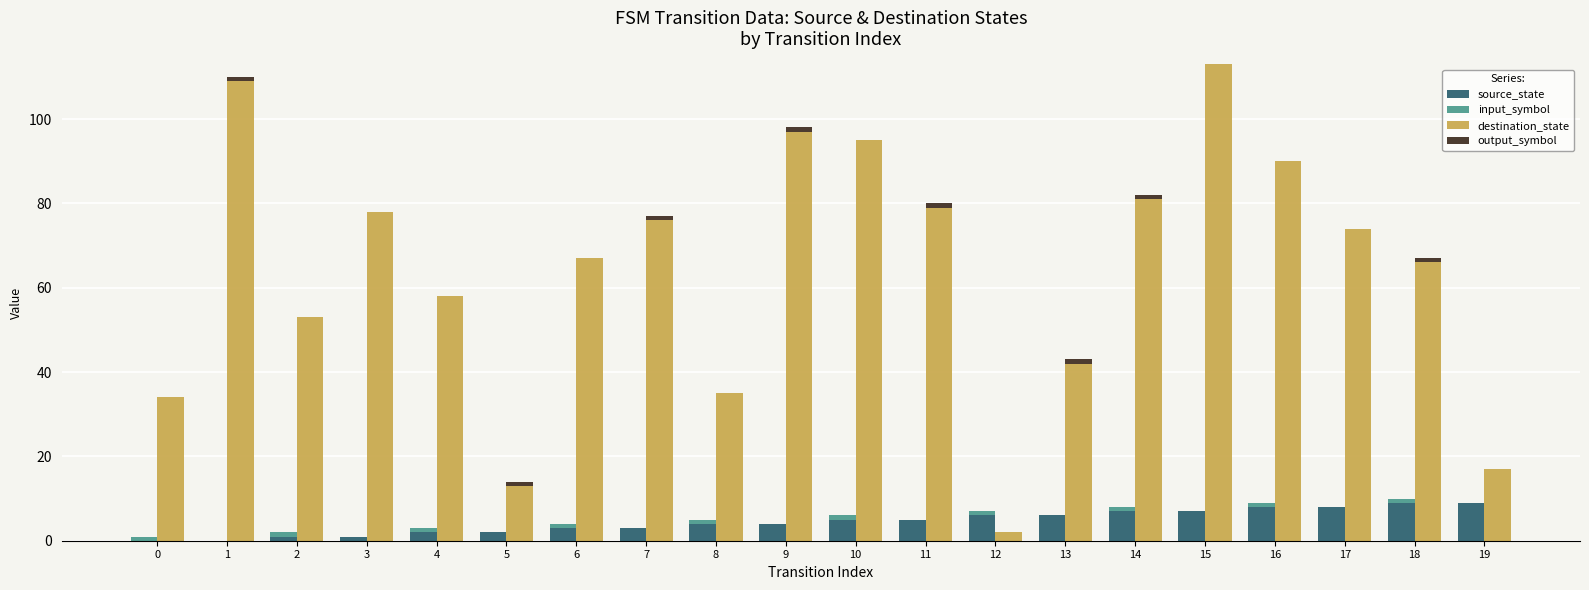

What is the difference between the maximum and minimum values in the output_symbol series?

1